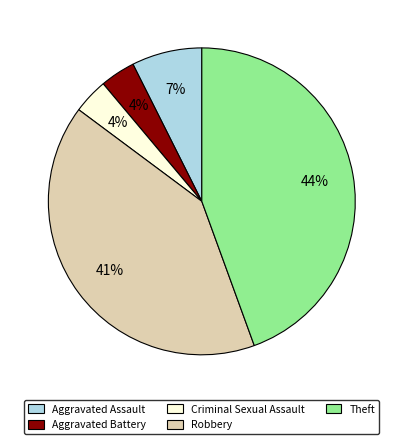

What percentage is the Aggravated Assault slice, to the nearest percent?

7%